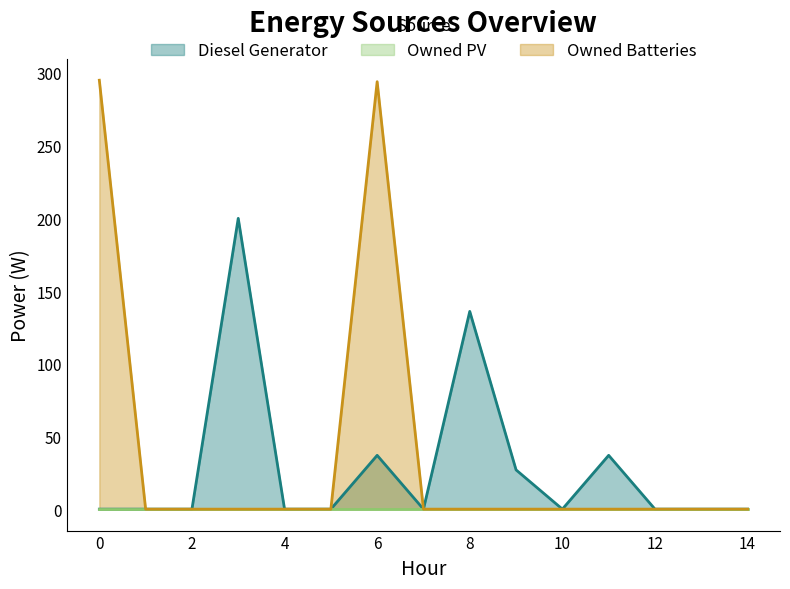

Read the Diesel Generator value at 9, to the nearest 10.

30